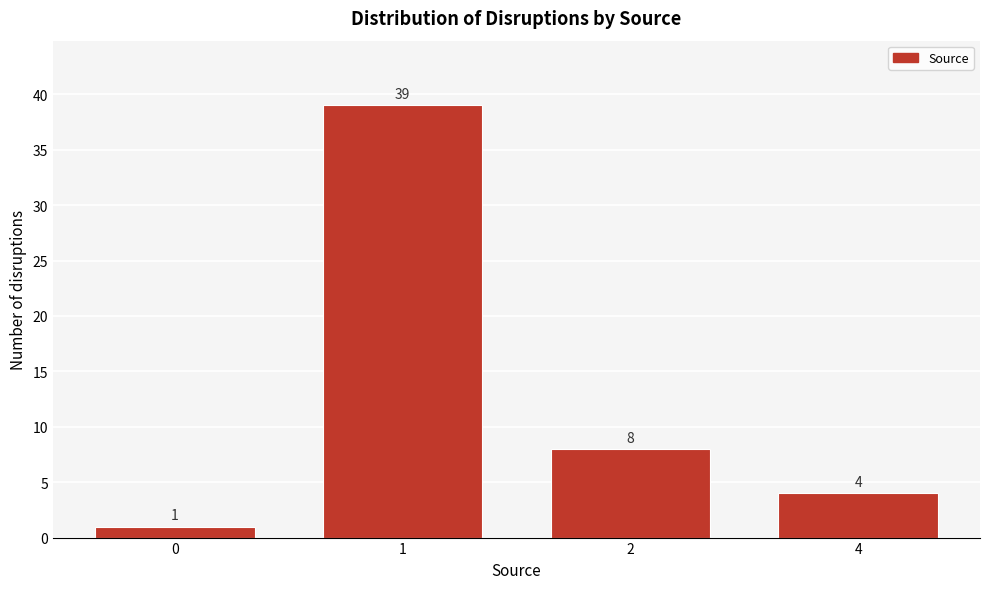

Reading left to right, extract all data points from this chart.

0=1	1=39	2=8	4=4